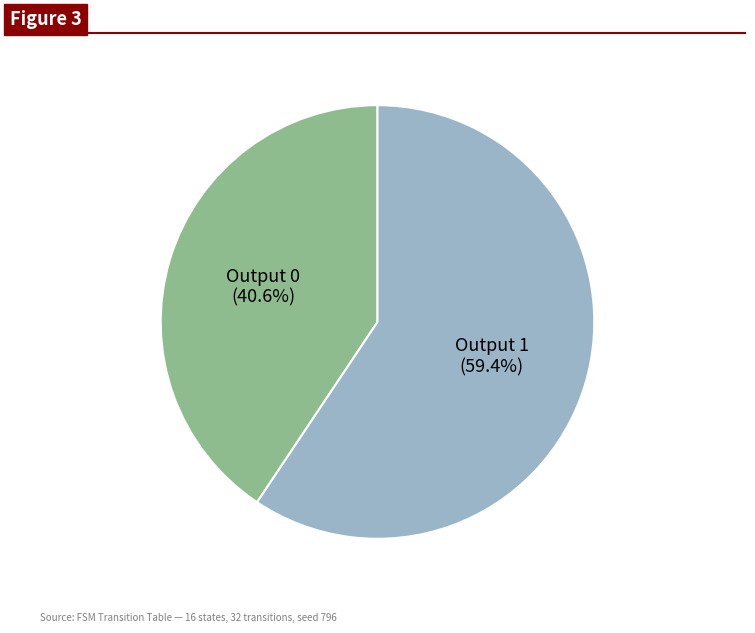

Count the number of slices in the pie.

2